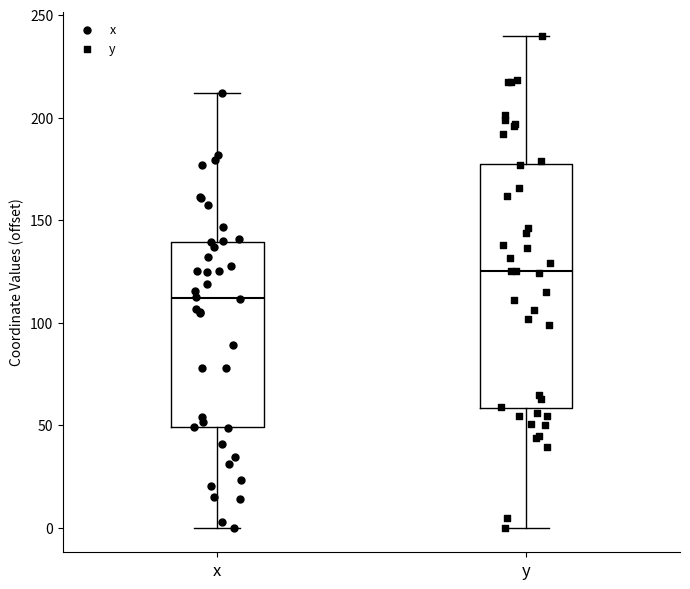

Which box's median line is the highest?

y